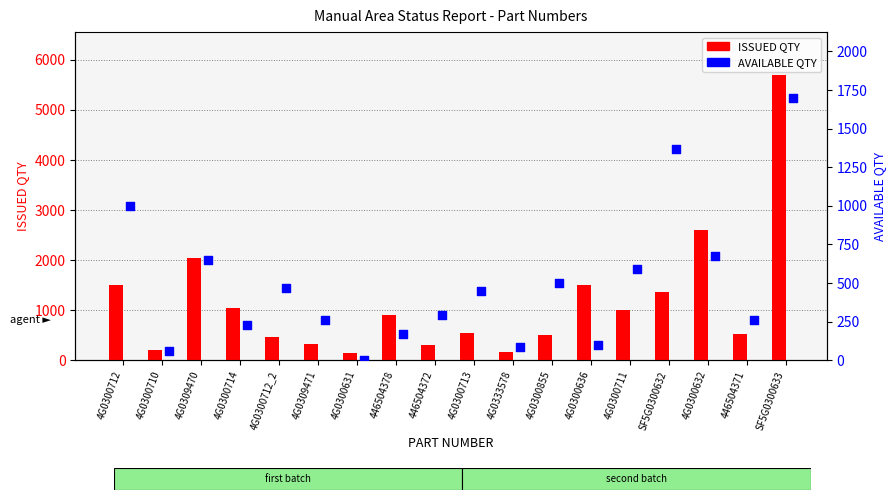

What is the total value across all series at SF5G0300632?

2730